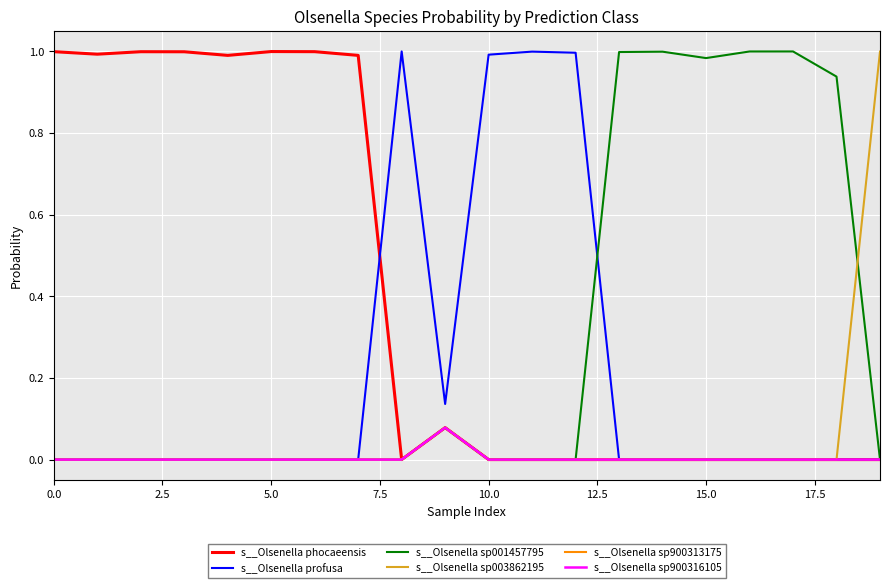

What is the average value of the s__Olsenella profusa series?

0.2